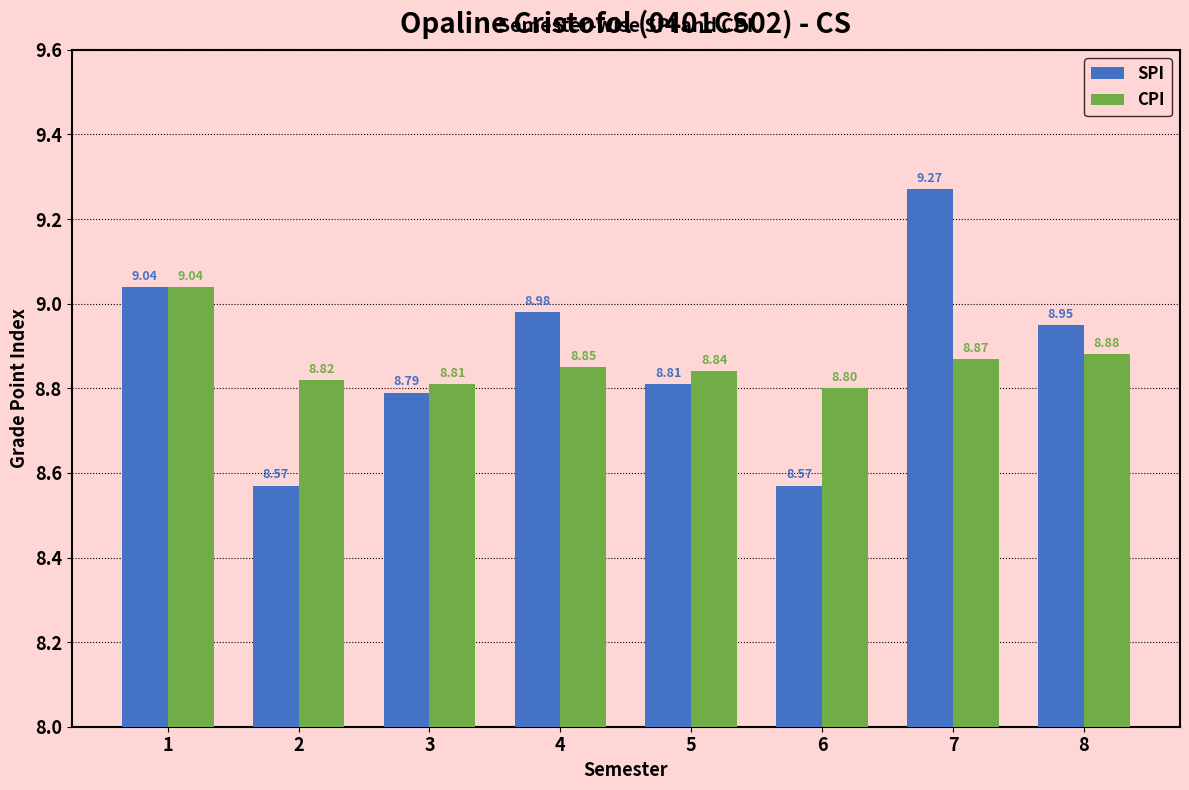

Which series has the largest range (max minus min)?

SPI